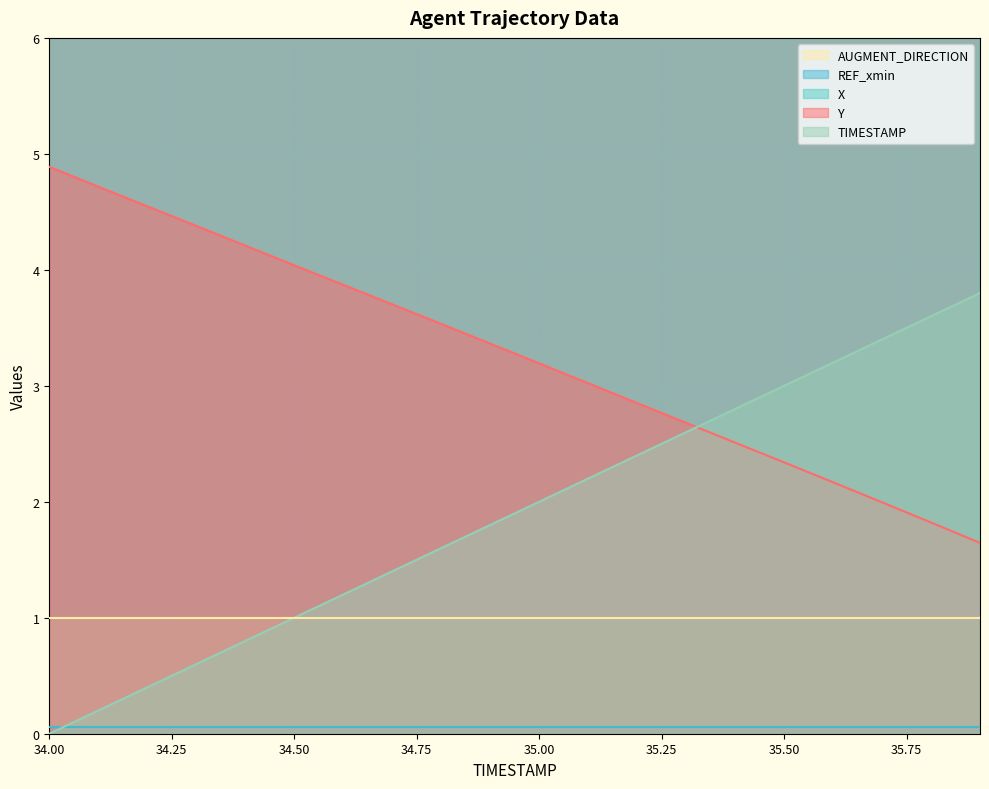

Reading left to right, extract all data points from this chart.

TIMESTAMP: 0.0	0.2	0.4	0.6	0.8	1.0	1.2	1.4	1.6	1.8	2.0	2.2	2.4	2.6	2.8	3.0	3.2	3.4	3.6	3.8
Y: 4.9	4.7	4.5	4.4	4.2	4.0	3.9	3.7	3.5	3.4	3.2	3.0	2.9	2.7	2.5	2.3	2.2	2.0	1.8	1.6
X: 9.1	9.2	9.3	9.3	9.4	9.5	9.5	9.6	9.7	9.7	9.8	9.9	10.0	10.1	10.1	10.2	10.3	10.3	10.4	10.5